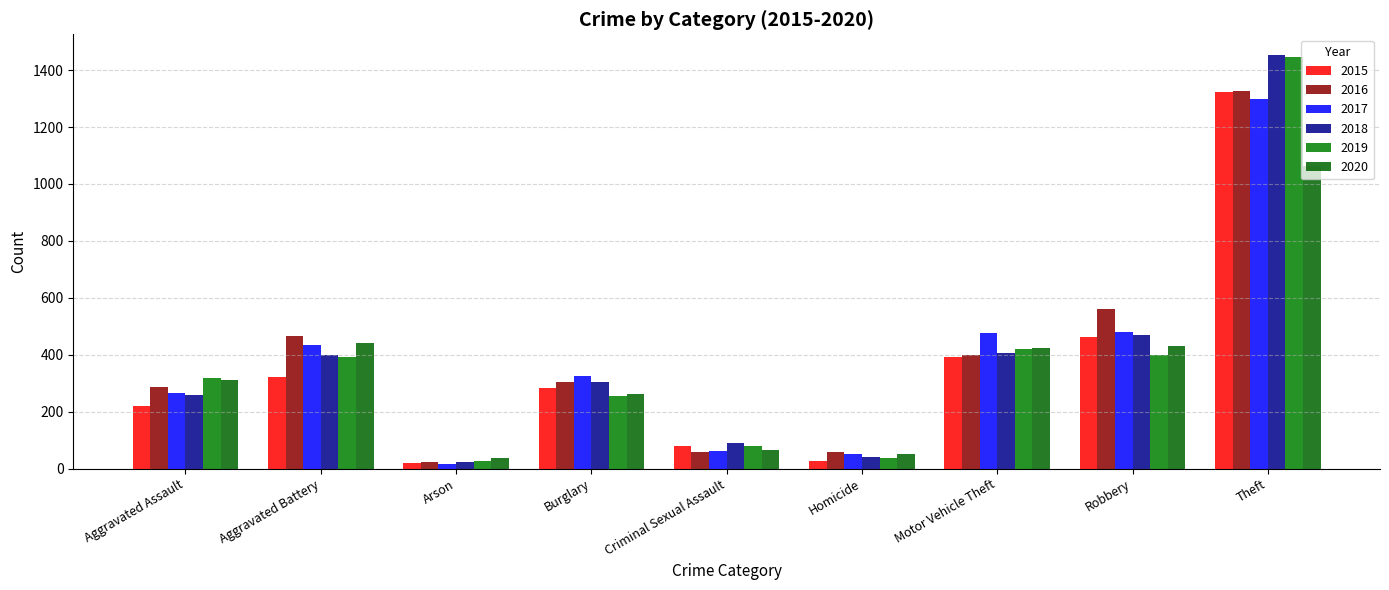

What is the highest value of the 2019 series?

1447